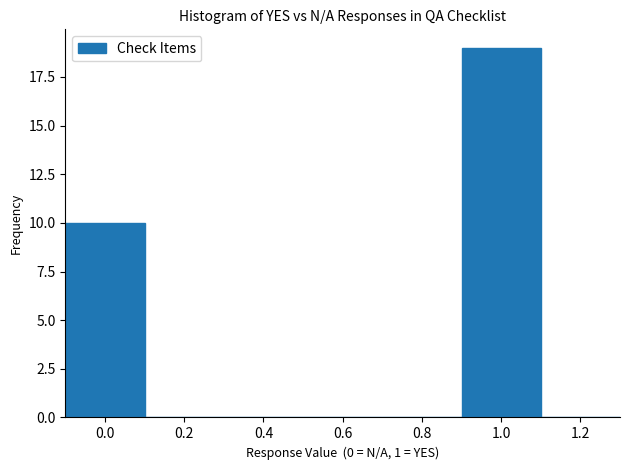

Reading left to right, transcribe this chart: for each bar, give the range it covers on the x-axis and its height. The values are not printed on the chart, so give them approximately, as read against the axis.

-0.1 to 0.1: 10
0.1 to 0.3: 0
0.3 to 0.5: 0
0.5 to 0.7: 0
0.7 to 0.9: 0
0.9 to 1.1: 19
1.1 to 1.3: 0